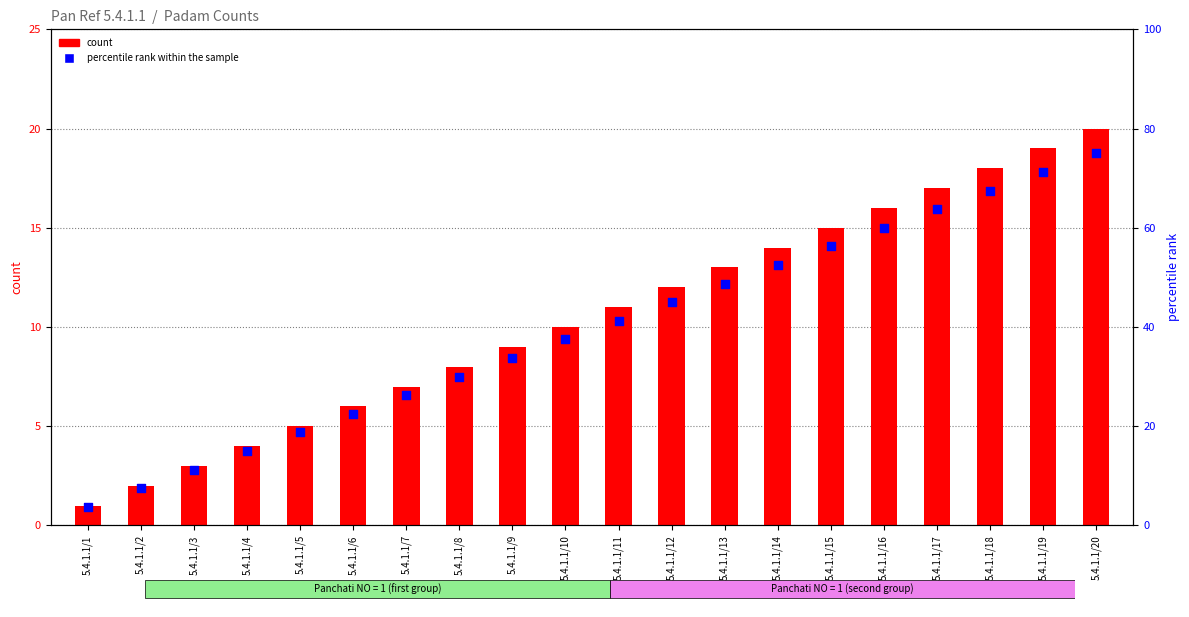

At which category is the sum across all series the highest?

5.4.1.1/20